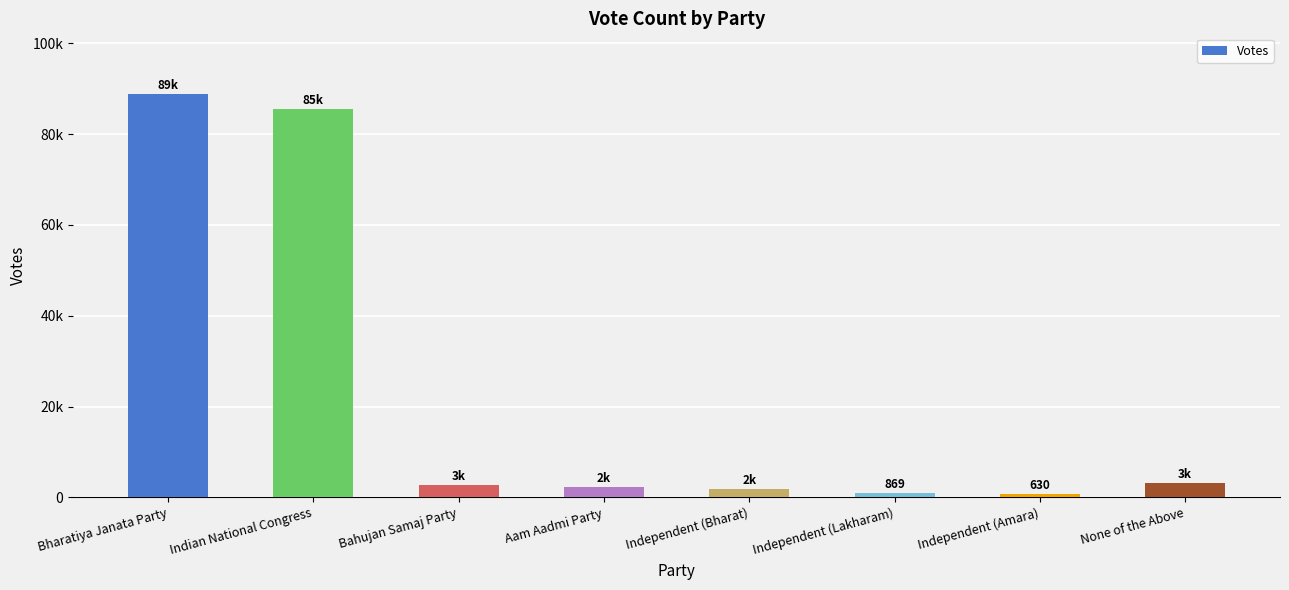

What is the label of the 4th bar from the right?

Independent (Bharat)